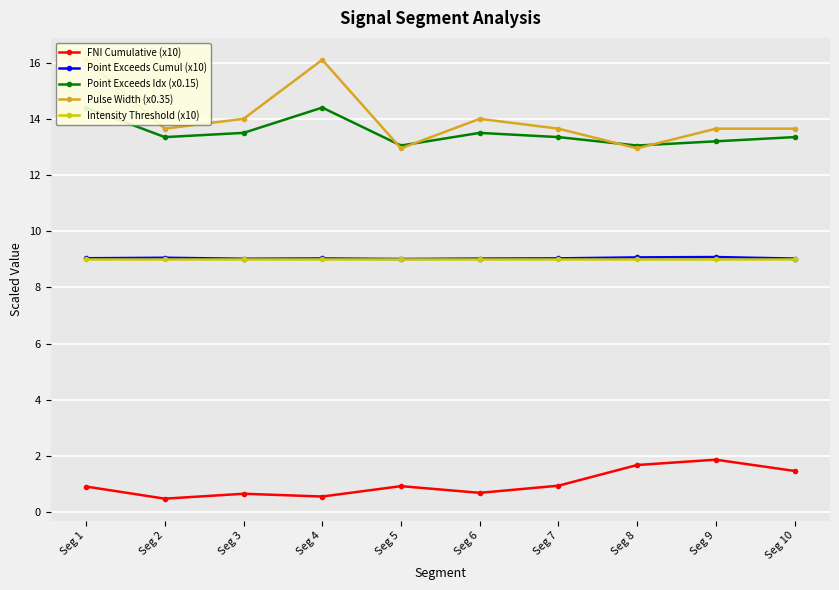

What is the average value of the FNI Cumulative (x10) series?

1.0